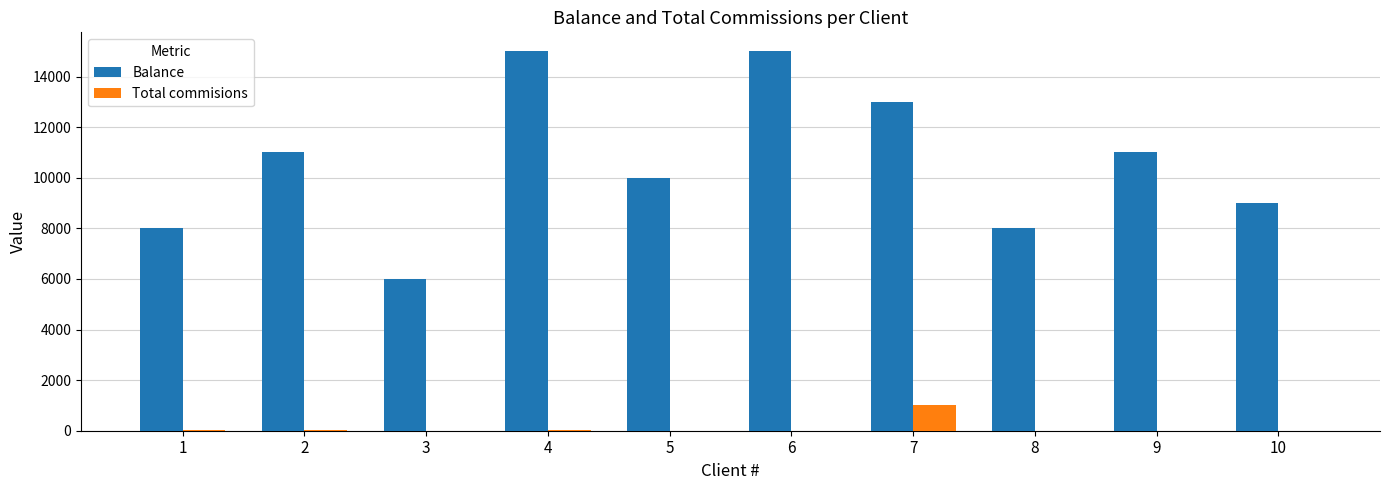

What is the difference between the Balance values at 10 and 4?

6000